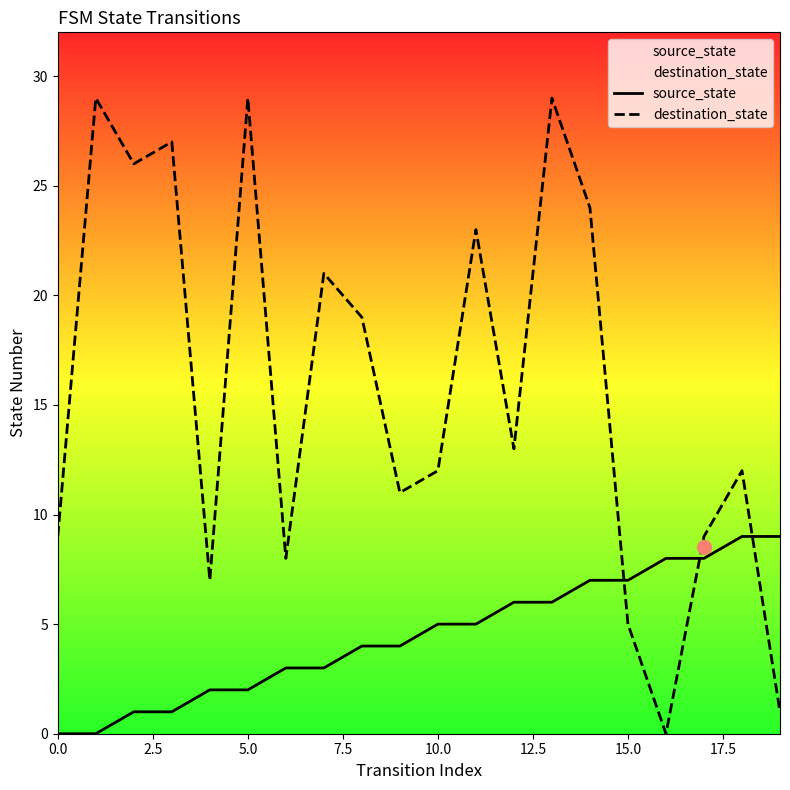

What are all the series names shown in the legend?

source_state, destination_state